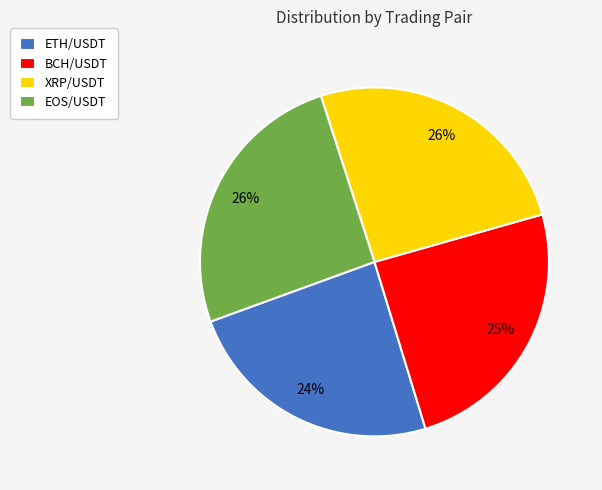

Which has a higher value, ETH/USDT or EOS/USDT?

EOS/USDT